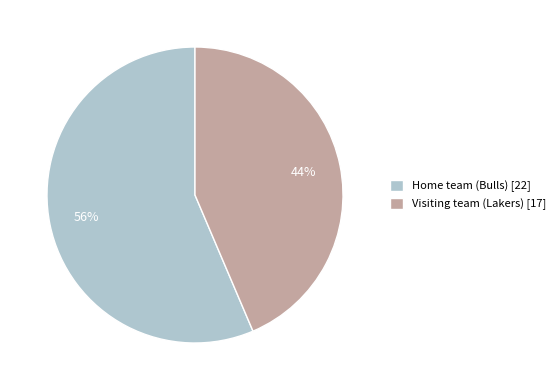

What is the majority slice?

Home team (Bulls)